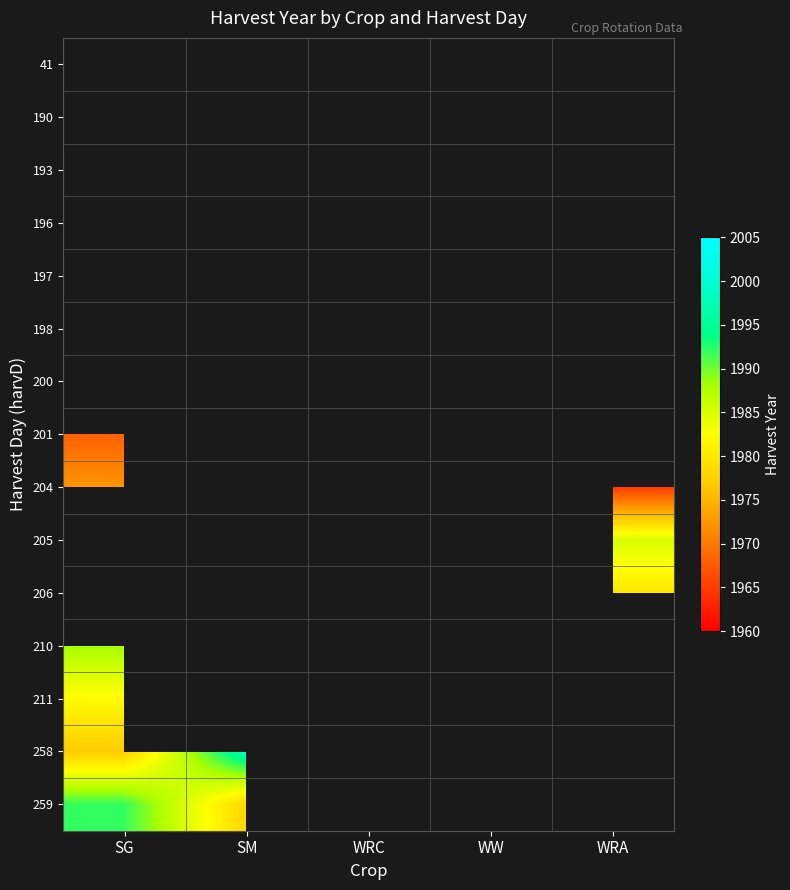

True or false: 201 has a value of 1968.0 at SG.

True